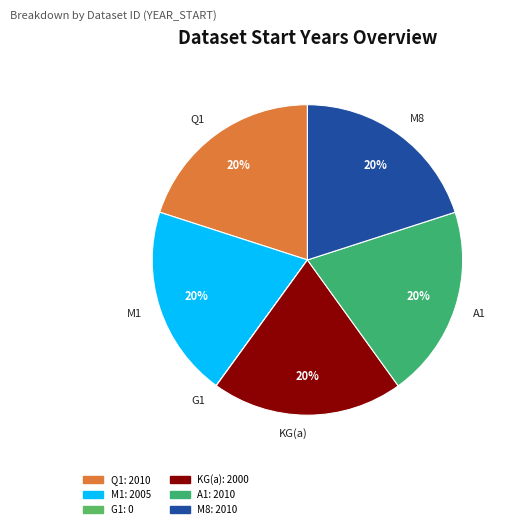

Is it true that Q1 is 20% of the pie?

True